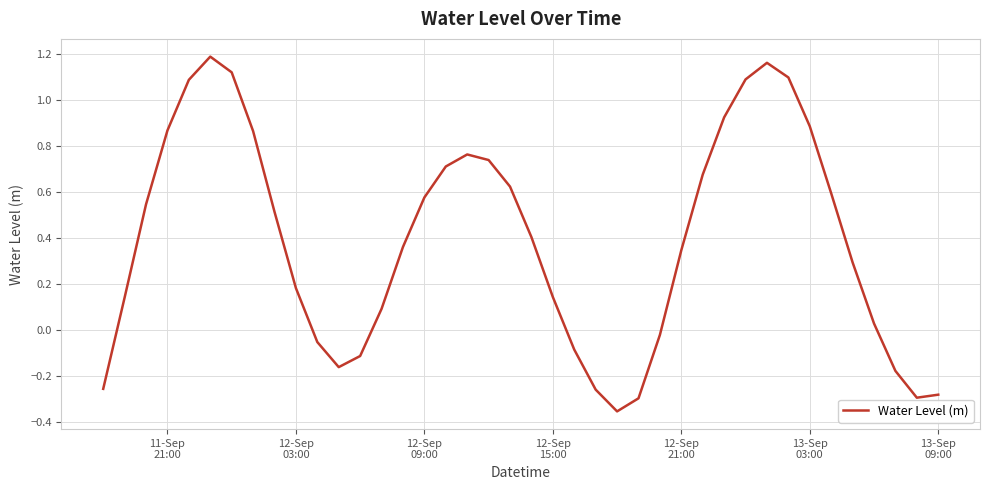

What is the difference between the maximum and minimum values?

1.5